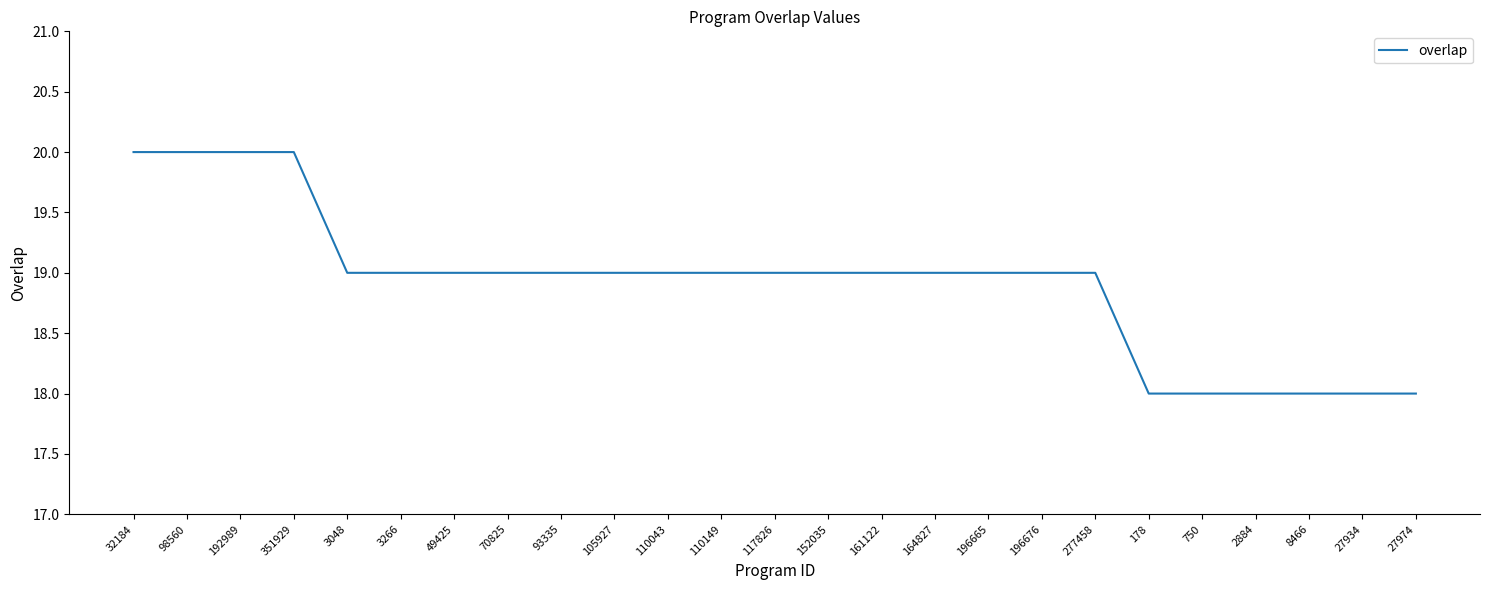

What is the minimum value shown in the chart?

18